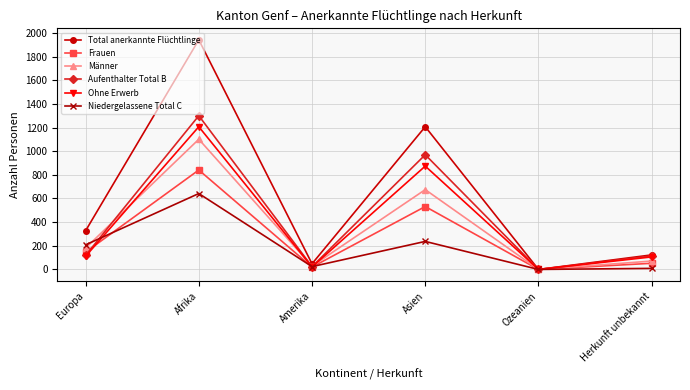

Count the number of data series in this chart.

6